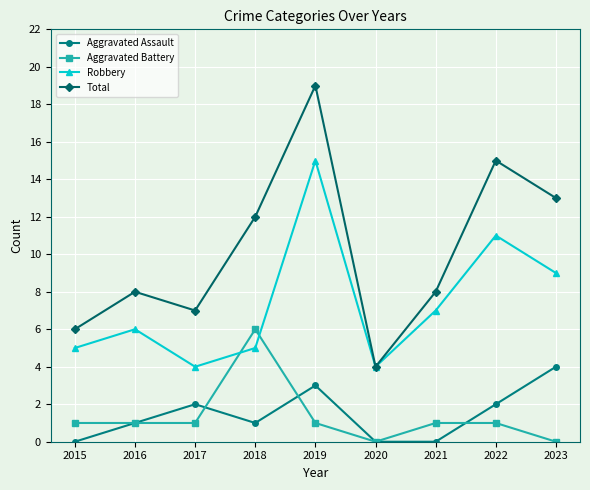

The value of Robbery at 2022 is 16. True or false?

False